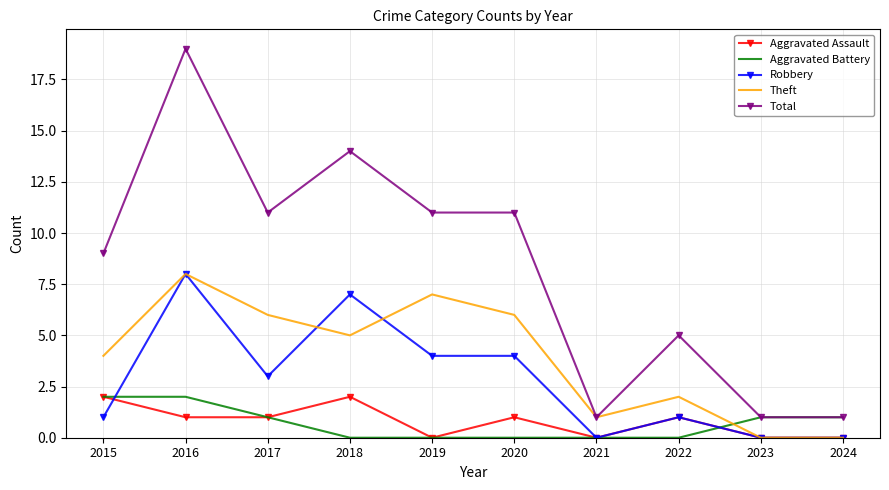

At 2018, list the series in order from largest to smallest.

Total, Robbery, Theft, Aggravated Assault, Aggravated Battery